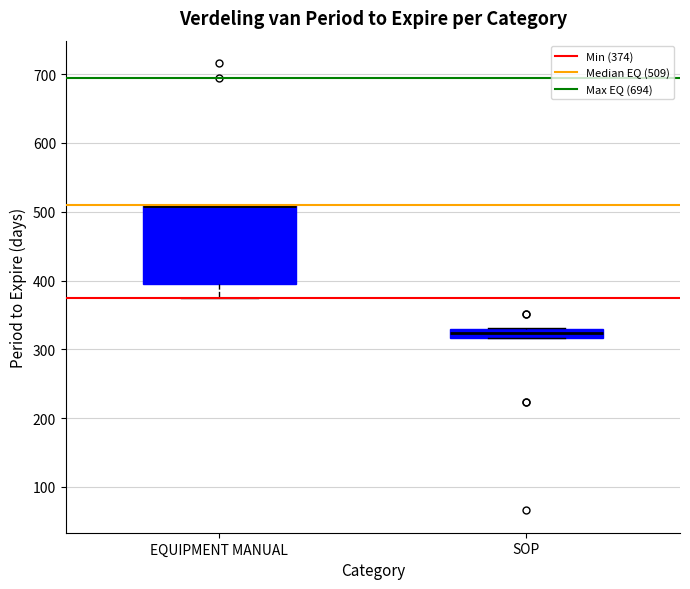

Where is the upper edge of the box for EQUIPMENT MANUAL on the y-axis? The values are not printed on the chart, so give them approximately, as read against the axis.

510